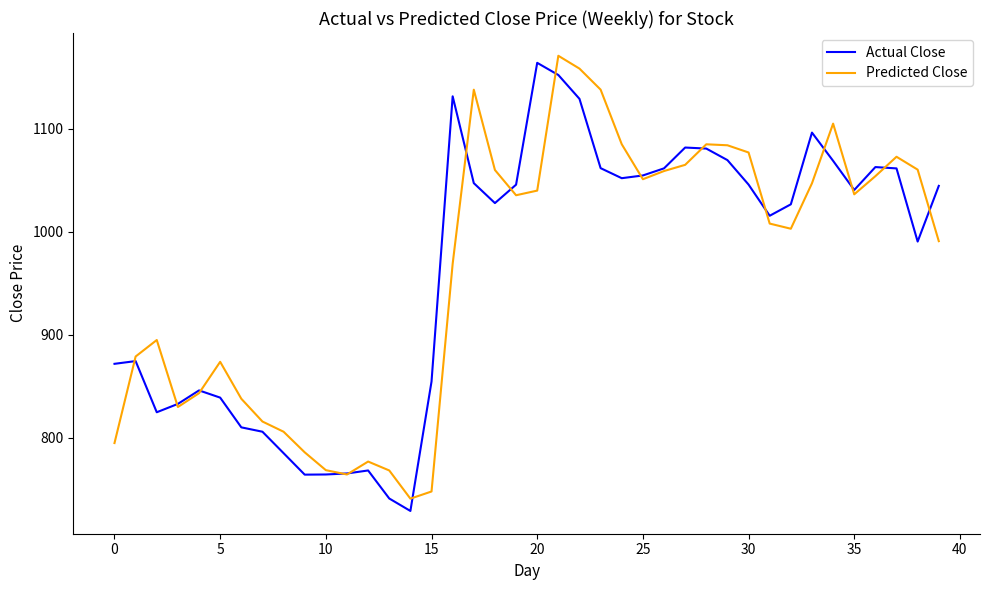

What is the minimum value shown in the chart?

729.1